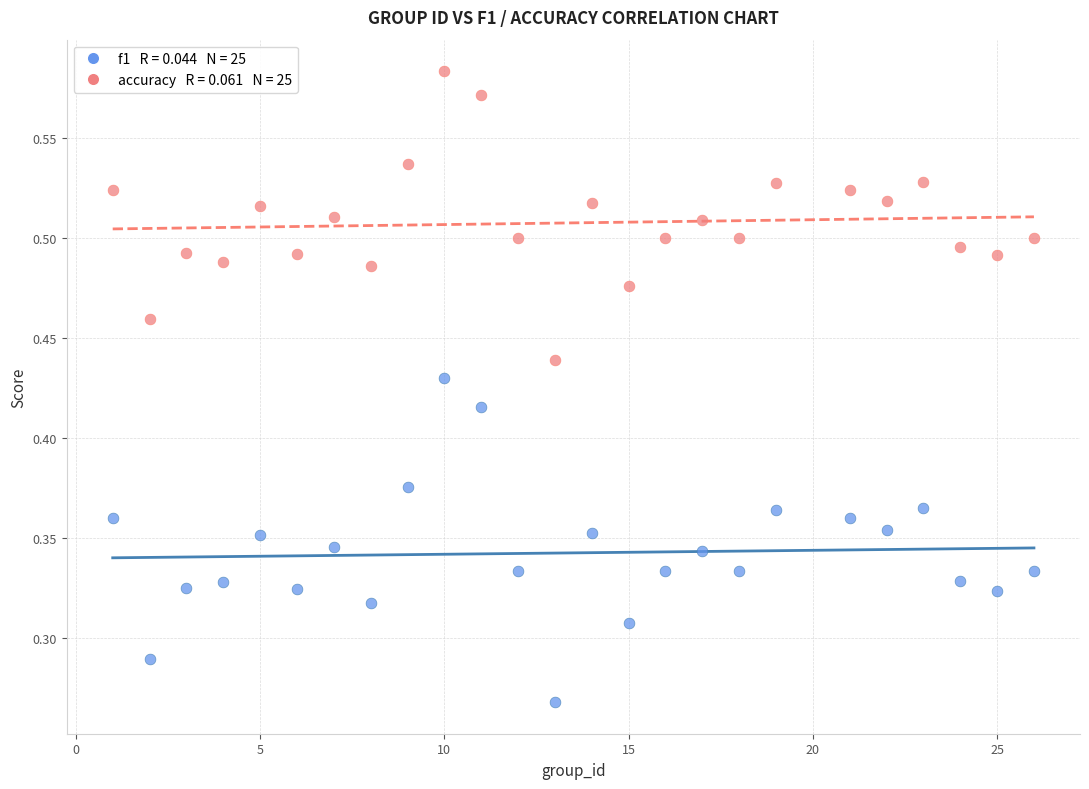

Across all data points, what is the range of X values (max minus min)?

25.0